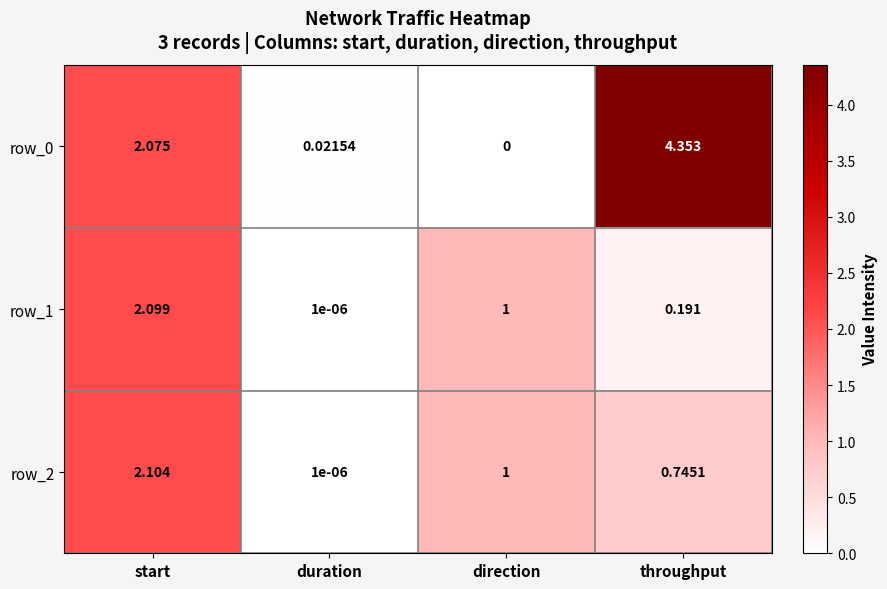

At which label does row_0 reach its peak?

throughput